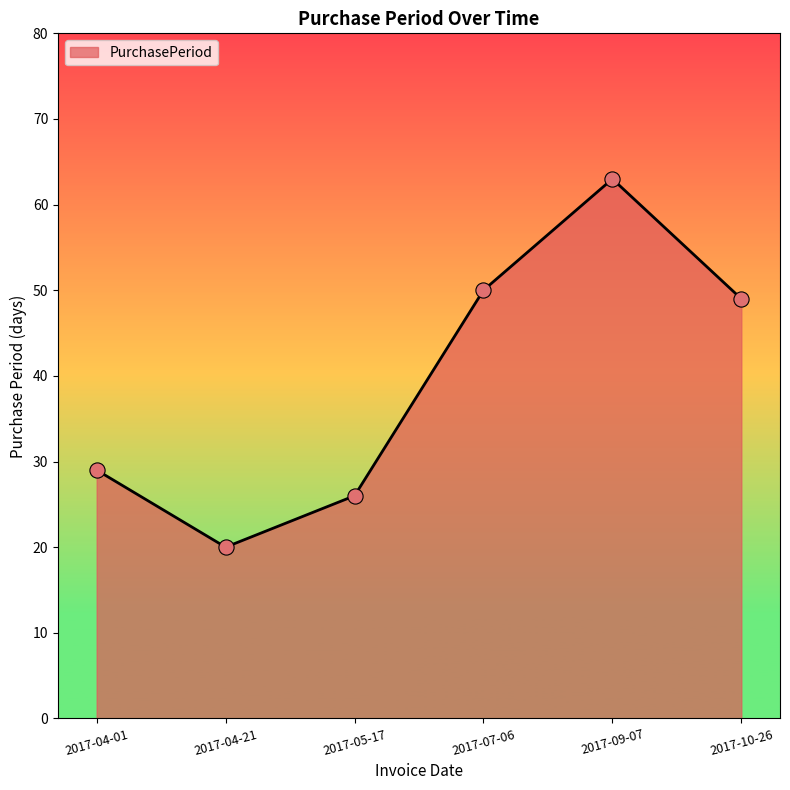

What is the ratio of the value at 2017-04-01 to the value at 2017-05-17?

1.1